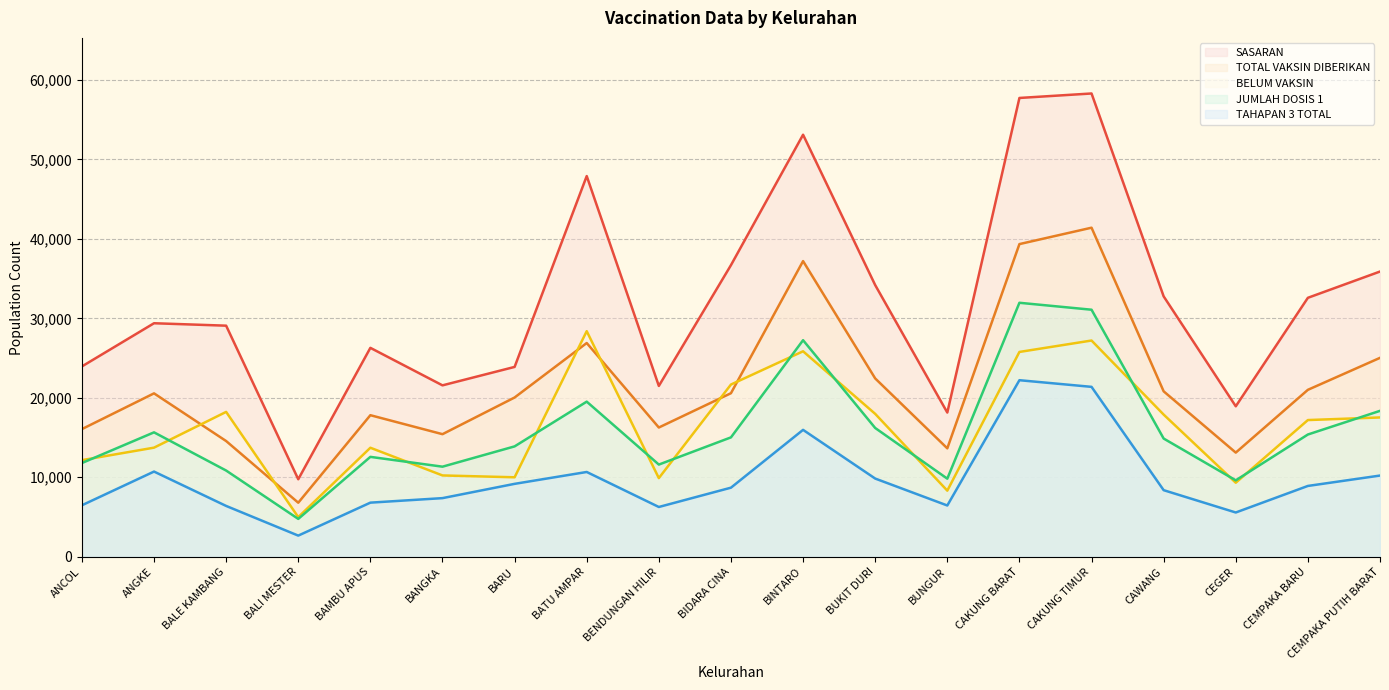

Count the number of data series in this chart.

5